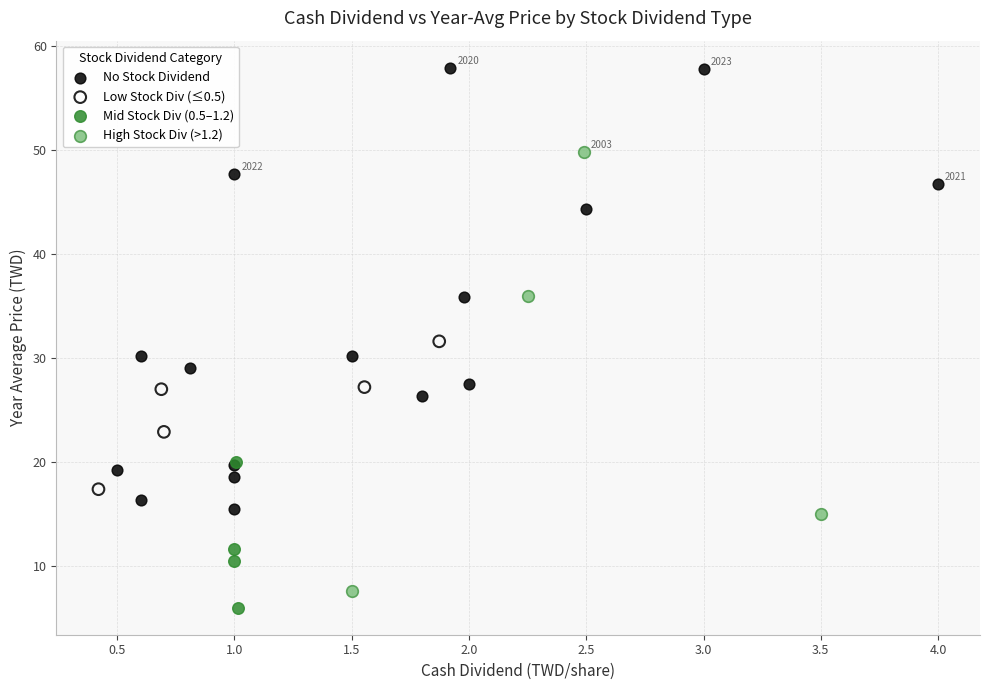

Which series reaches the maximum Y coordinate?

No Stock Dividend